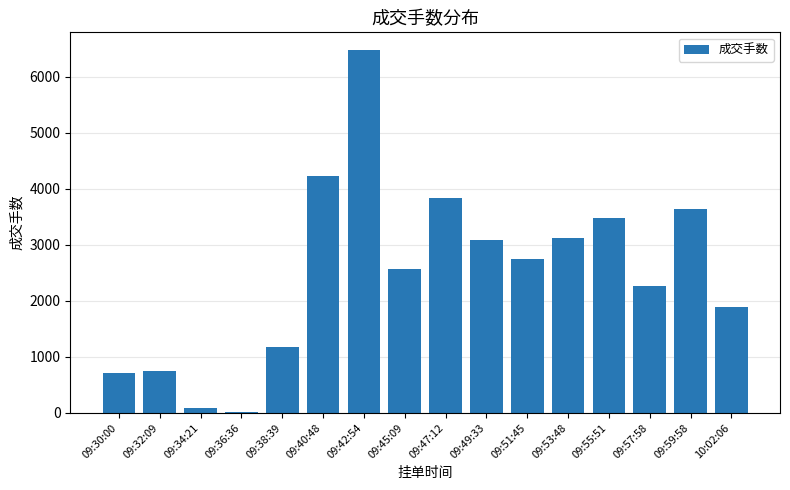

What is the maximum value shown in the chart?

6466